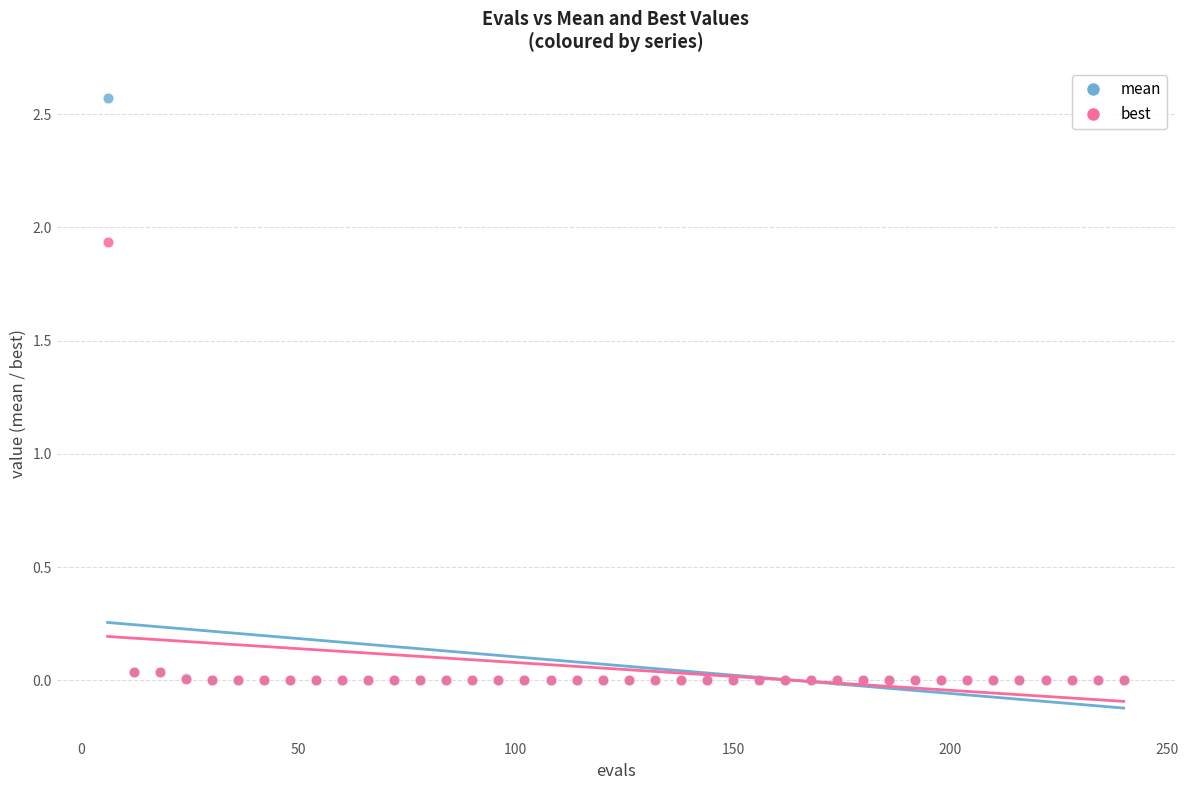

What are all the series names shown in the legend?

mean, best